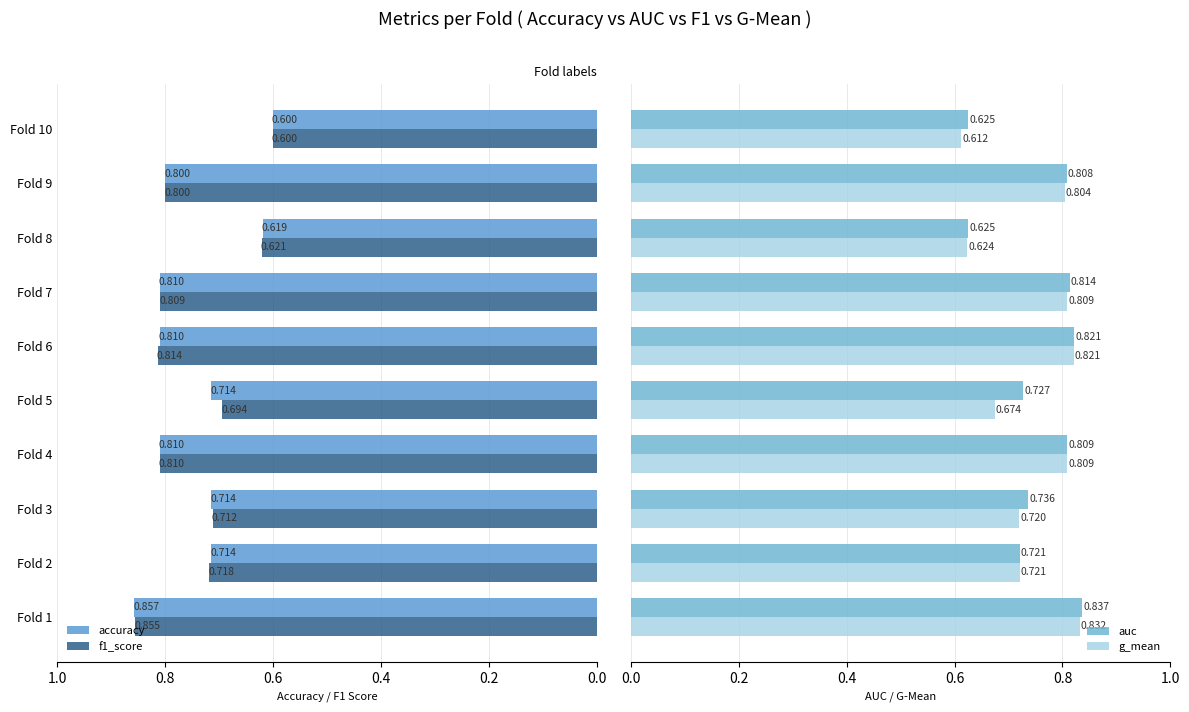

Which series has the largest range (max minus min)?

accuracy